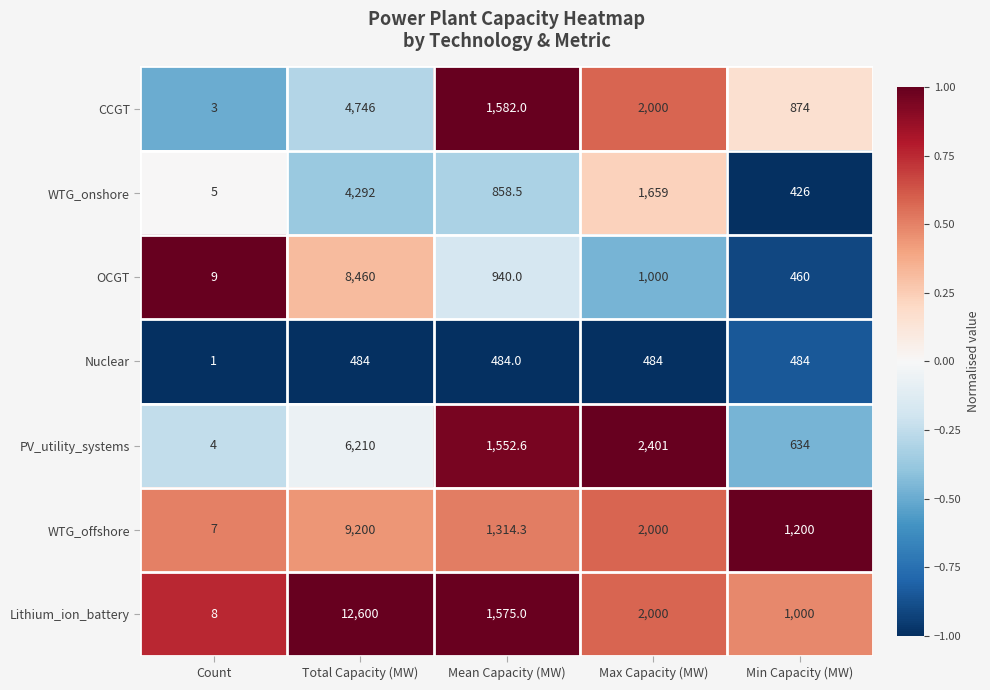

At which label is Lithium_ion_battery closest to 6304?

Max Capacity (MW)